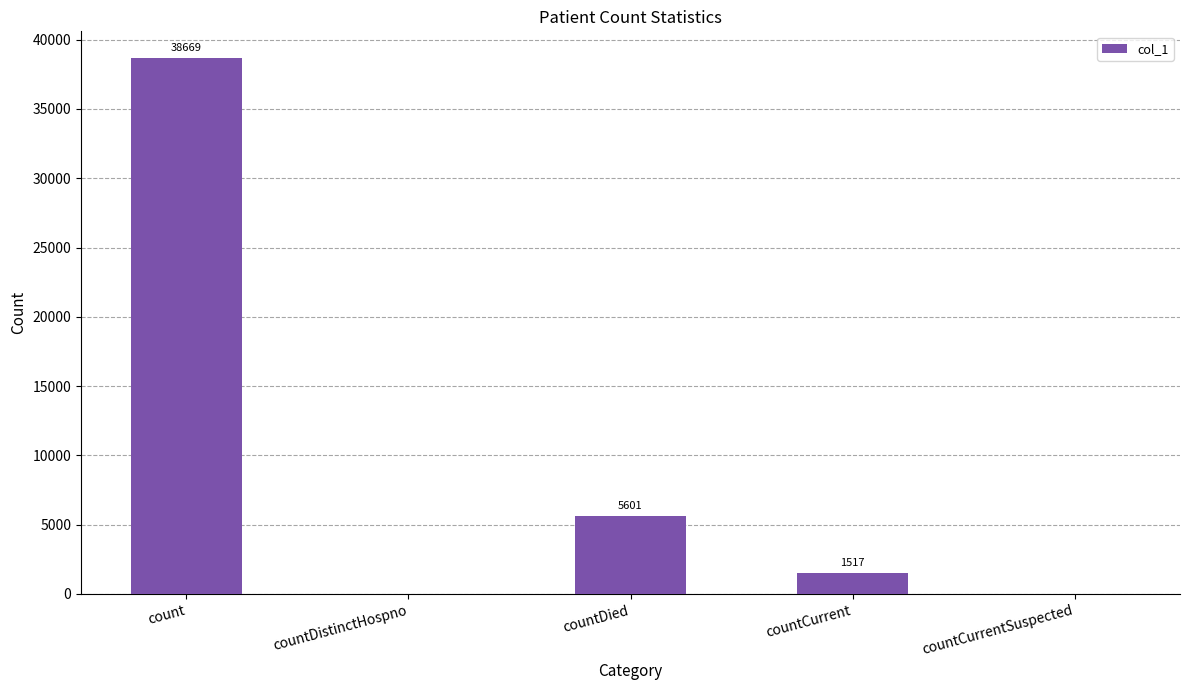

What is the maximum value shown in the chart?

38669